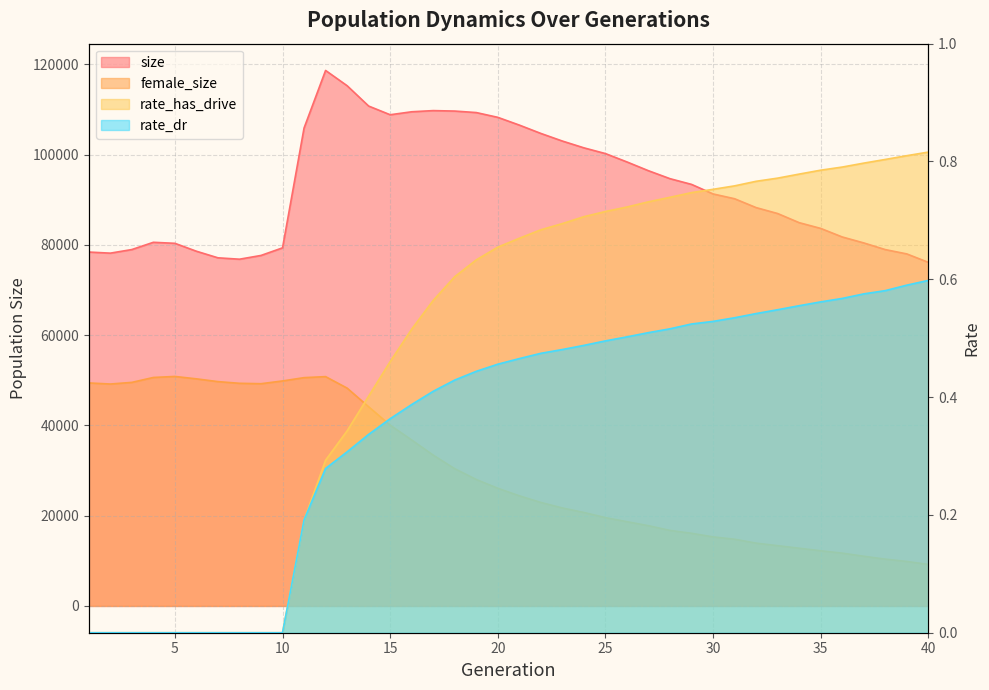

Which series has the largest total across all categories?

size